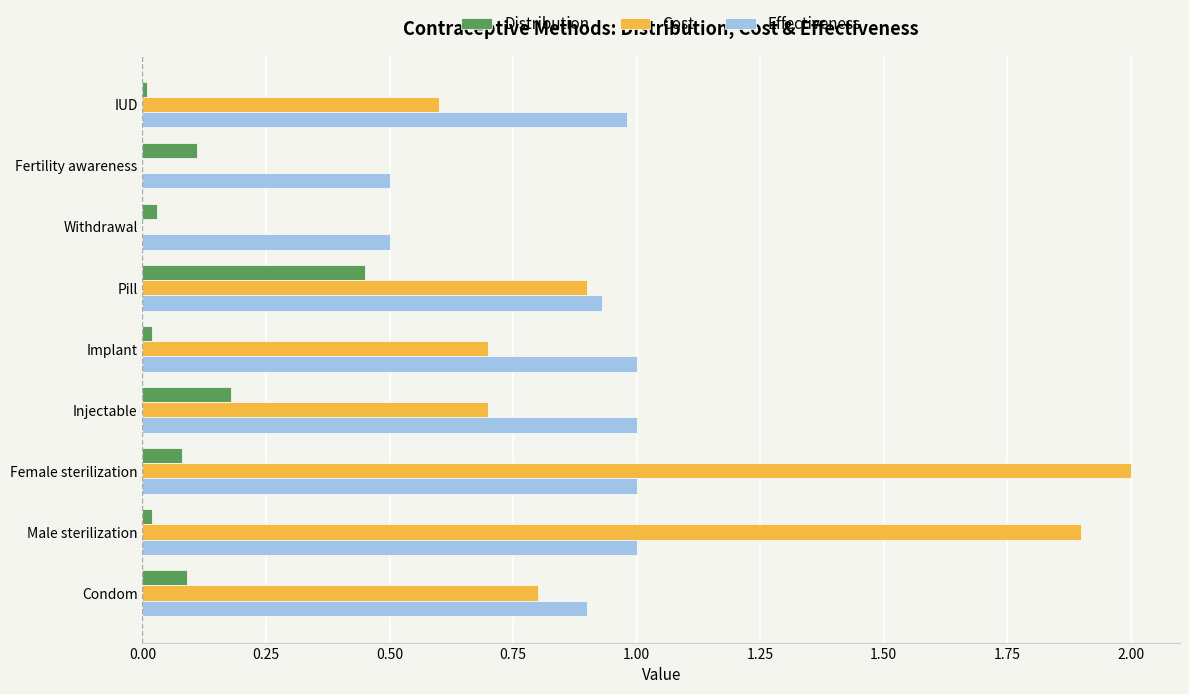

The value of Effectiveness at Pill is 1.4. True or false?

False